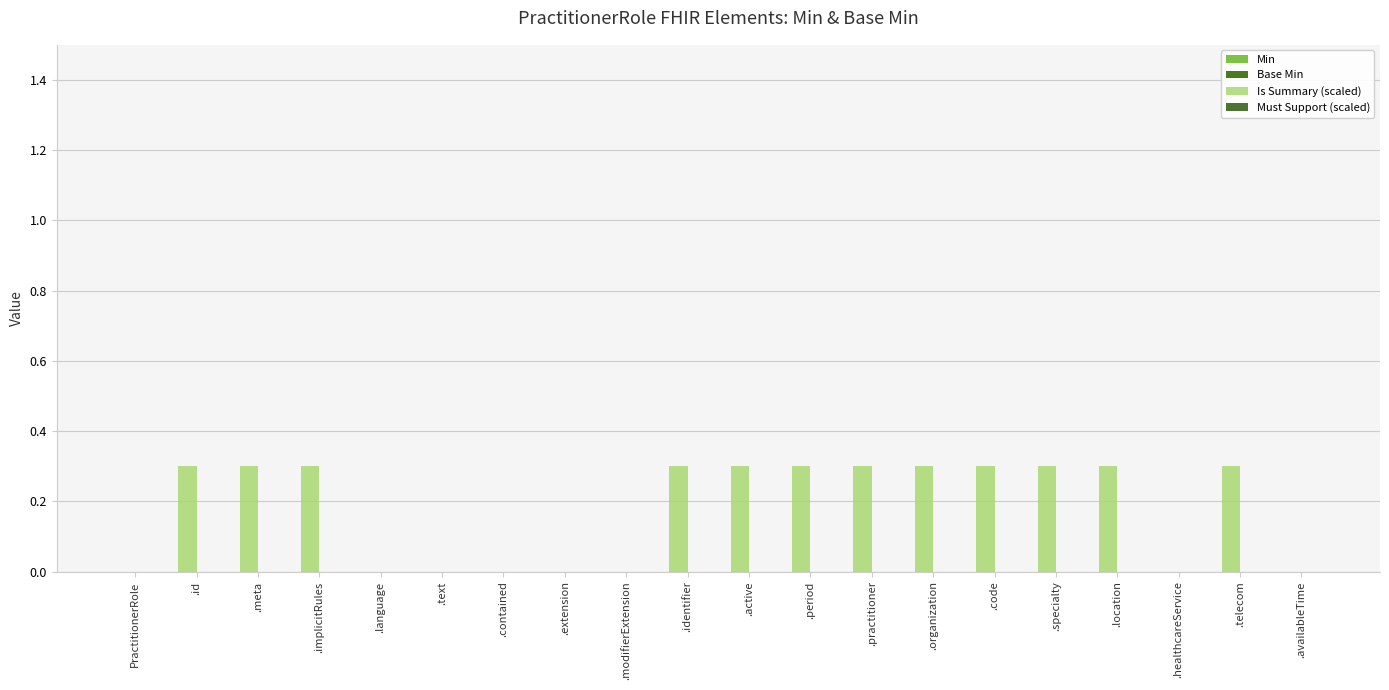

Are the bars horizontal?

No